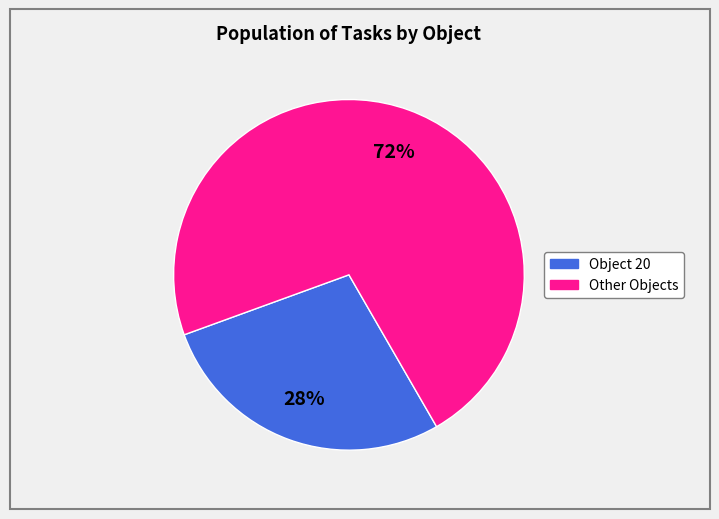

Does any single category account for the majority?

Yes